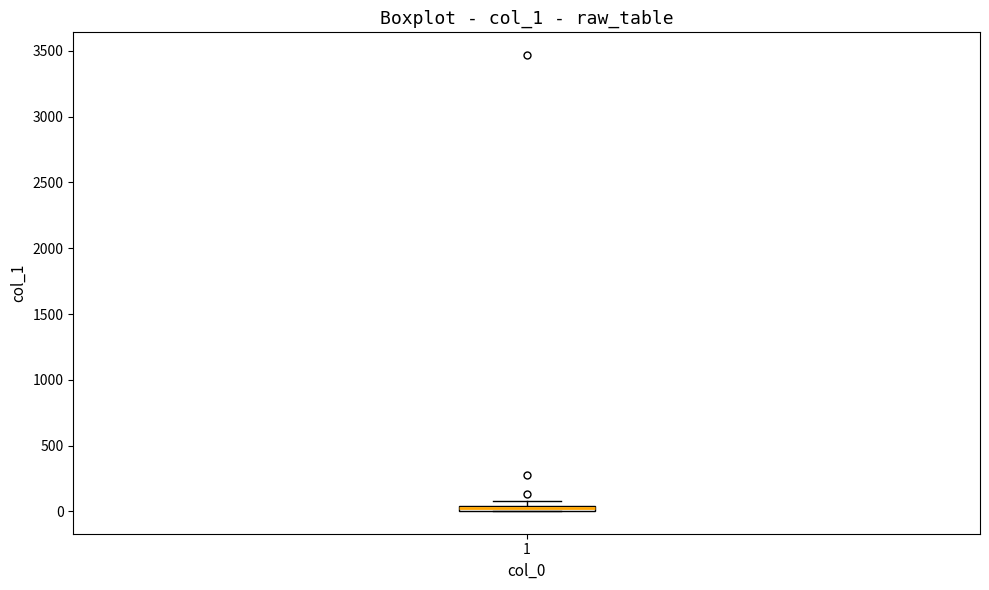

Where is the upper edge of the box at x = 1 on the y-axis? The values are not printed on the chart, so give them approximately, as read against the axis.

50